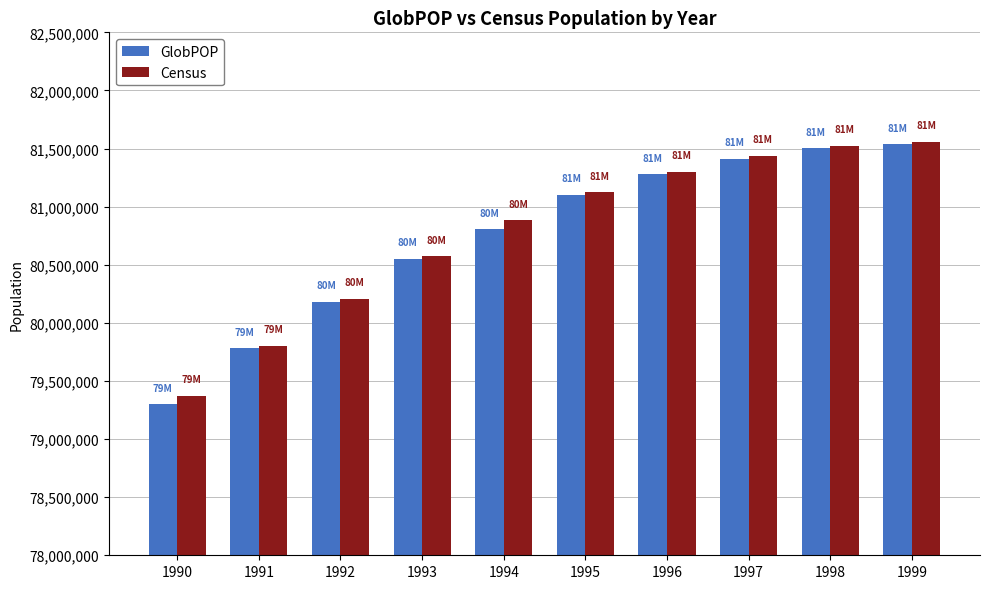

At which label does GlobPOP reach its minimum?

1990